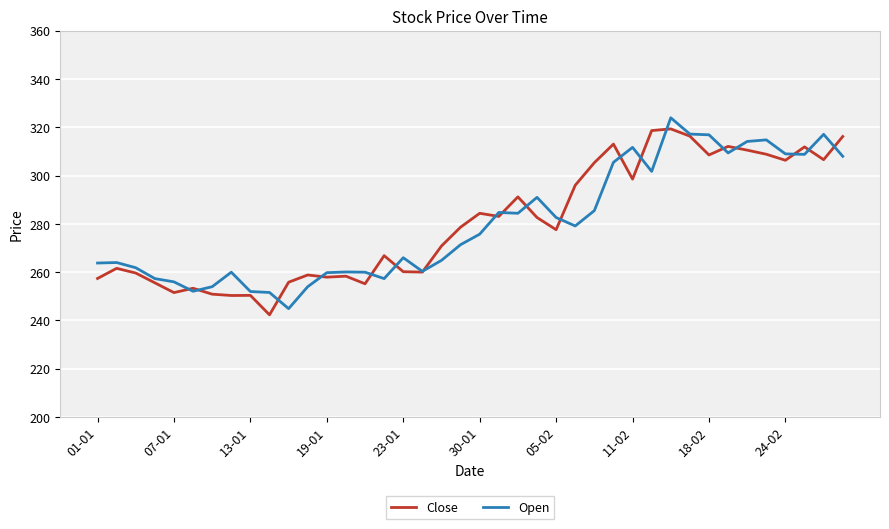

What is the minimum value for Open?

244.9